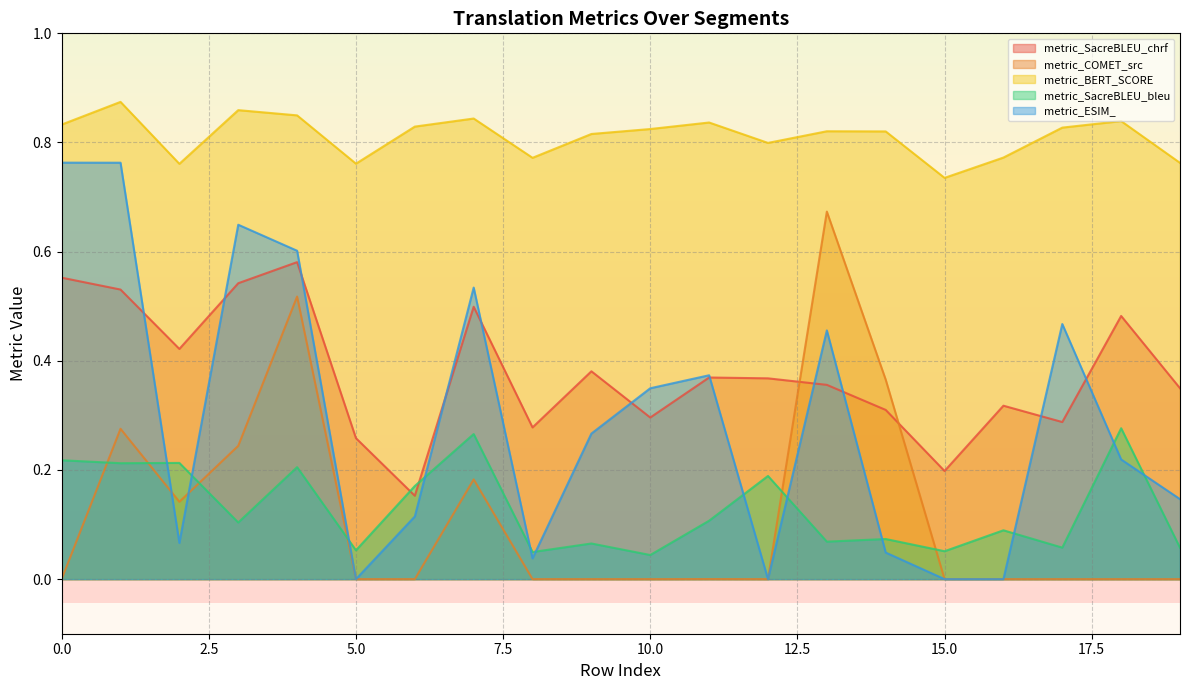

True or false: metric_BERT_SCORE has a value of 0.2 at 16.

False